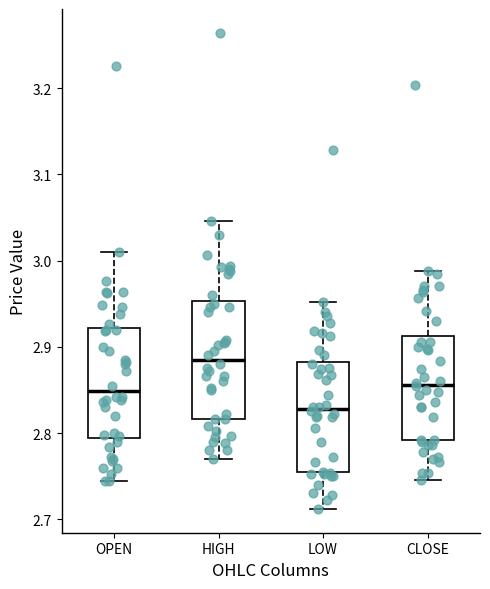

Where does the median line of the box for OPEN sit on the y-axis? The values are not printed on the chart, so give them approximately, as read against the axis.

2.85